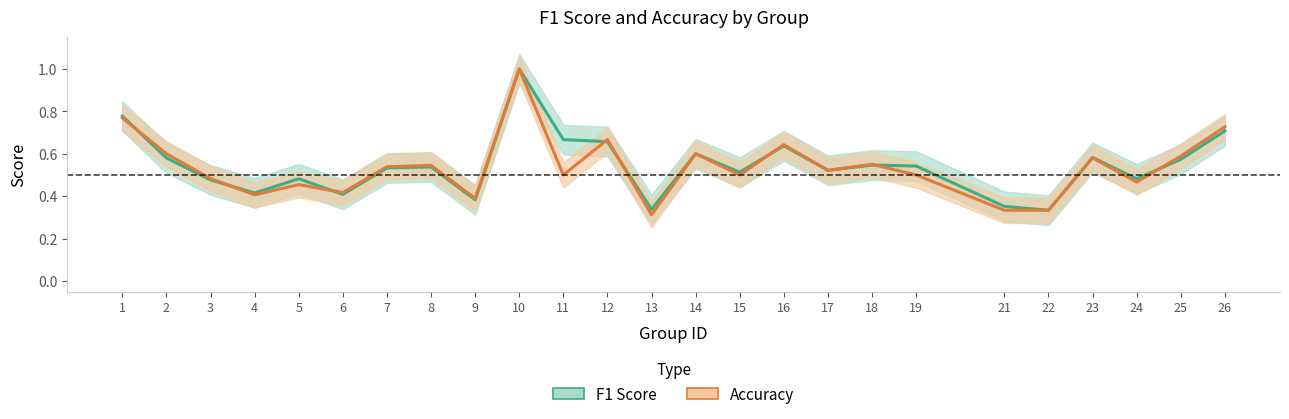

At which category does the chart reach its peak across all series?

10